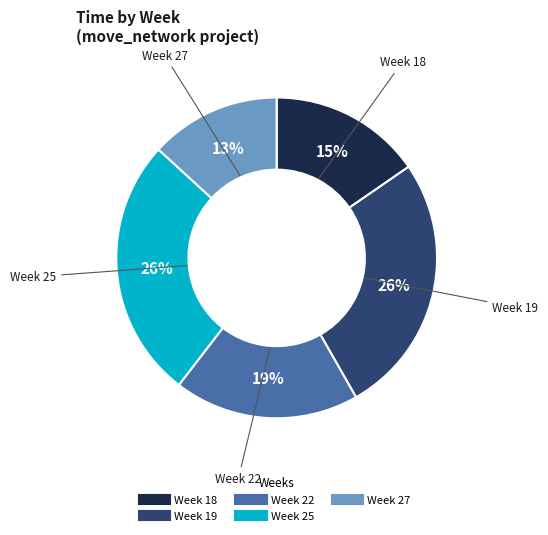

Is there any slice that represents more than half of the pie?

No